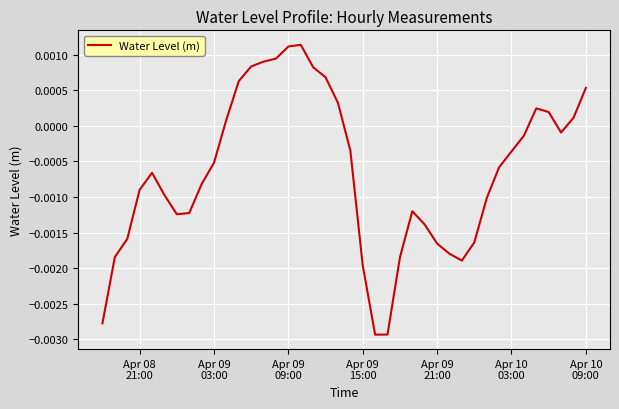

How many lines are shown in the chart?

1